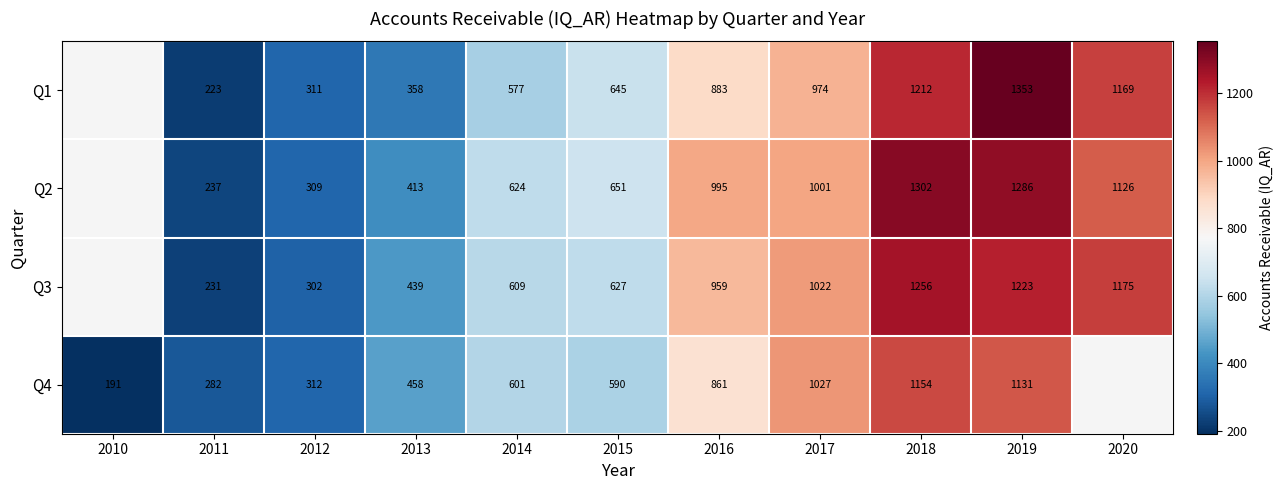

Is the value of Q3 at 2012 greater than the value of Q4 at 2011?

Yes